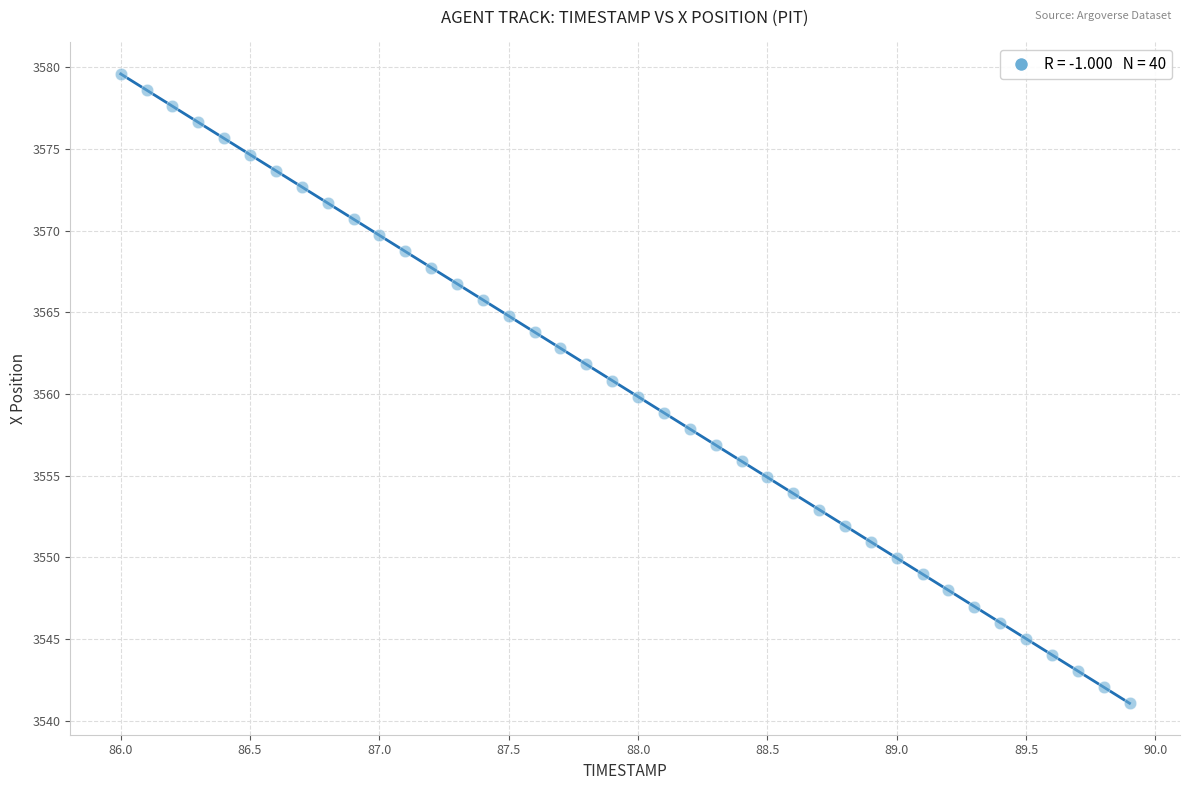

What is the range of Y values (max minus min)?

38.5